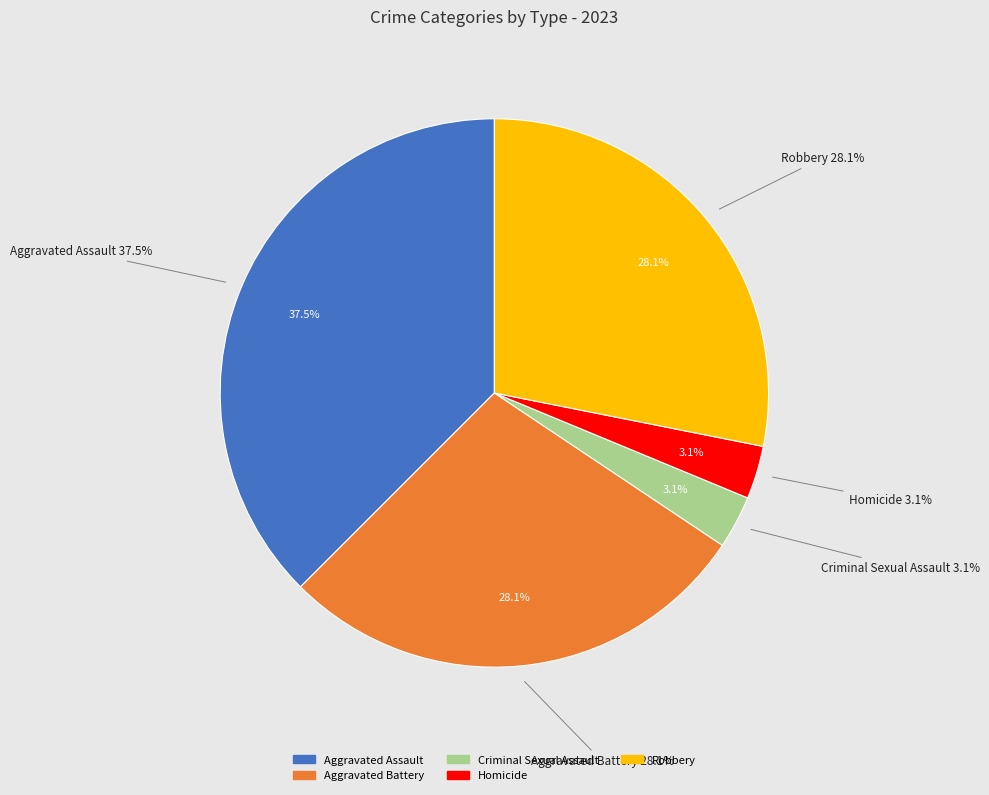

To the nearest percent, what is the average slice percentage?

20%